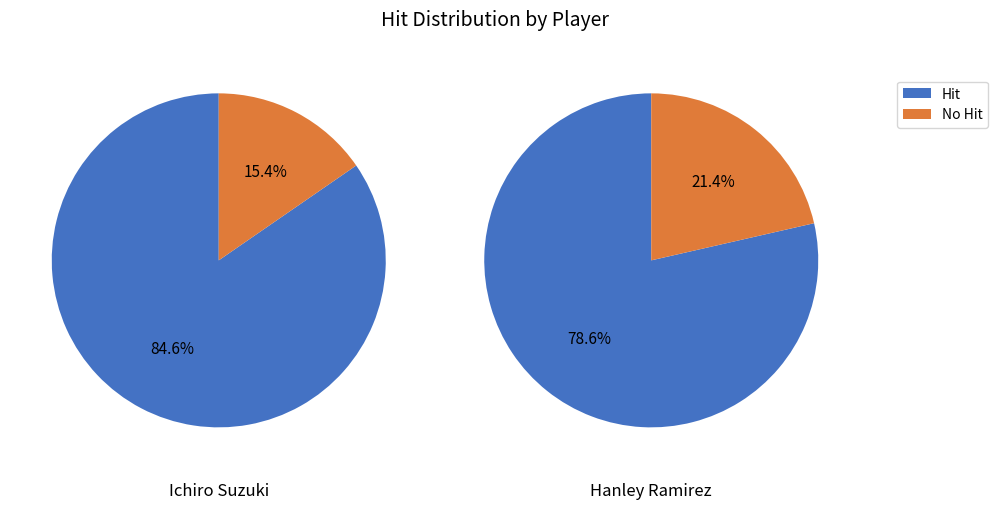

Count the number of slices in the pie.

4